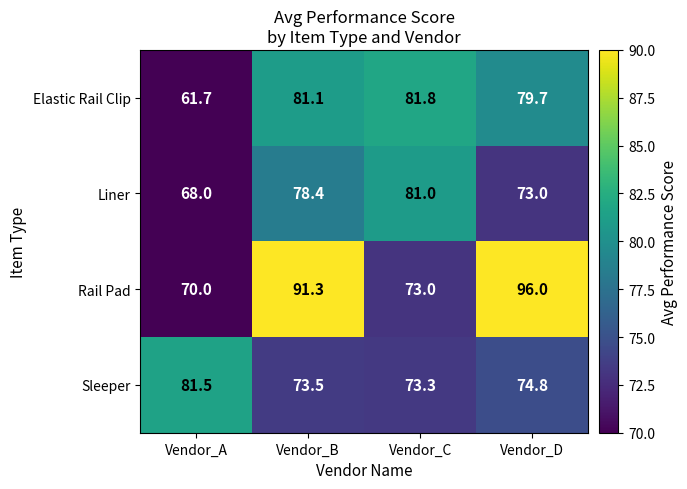

Reading left to right, transcribe all the data shown in this chart.

Elastic Rail Clip: Vendor_A=61.7	Vendor_B=81.1	Vendor_C=81.8	Vendor_D=79.7
Liner: Vendor_A=68.0	Vendor_B=78.4	Vendor_C=81.0	Vendor_D=73.0
Rail Pad: Vendor_A=70.0	Vendor_B=91.3	Vendor_C=73.0	Vendor_D=96.0
Sleeper: Vendor_A=81.5	Vendor_B=73.5	Vendor_C=73.3	Vendor_D=74.8